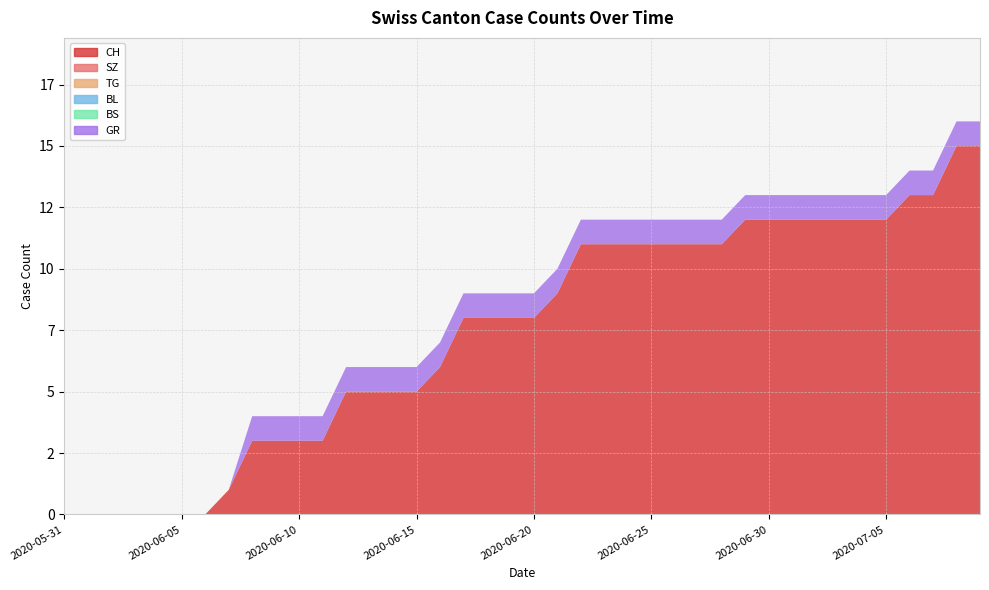

Reading left to right, list all the values displayed in this chart.

CH: 0	0	0	0	0	0	0	1	3	3	3	3	5	5	5	5	6	8	8	8	8	9	11	11	11	11	11	11	11	12	12	12	12	12	12	12	13	13	15	15
SZ: 0	0	0	0	0	0	0	0	0	0	0	0	0	0	0	0	0	0	0	0	0	0	0	0	0	0	0	0	0	0	0	0	0	0	0	0	0	0	0	0
TG: 0	0	0	0	0	0	0	0	0	0	0	0	0	0	0	0	0	0	0	0	0	0	0	0	0	0	0	0	0	0	0	0	0	0	0	0	0	0	0	0
BL: 0	0	0	0	0	0	0	0	0	0	0	0	0	0	0	0	0	0	0	0	0	0	0	0	0	0	0	0	0	0	0	0	0	0	0	0	0	0	0	0
BS: 0	0	0	0	0	0	0	0	0	0	0	0	0	0	0	0	0	0	0	0	0	0	0	0	0	0	0	0	0	0	0	0	0	0	0	0	0	0	0	0
GR: 0	0	0	0	0	0	0	0	1	1	1	1	1	1	1	1	1	1	1	1	1	1	1	1	1	1	1	1	1	1	1	1	1	1	1	1	1	1	1	1